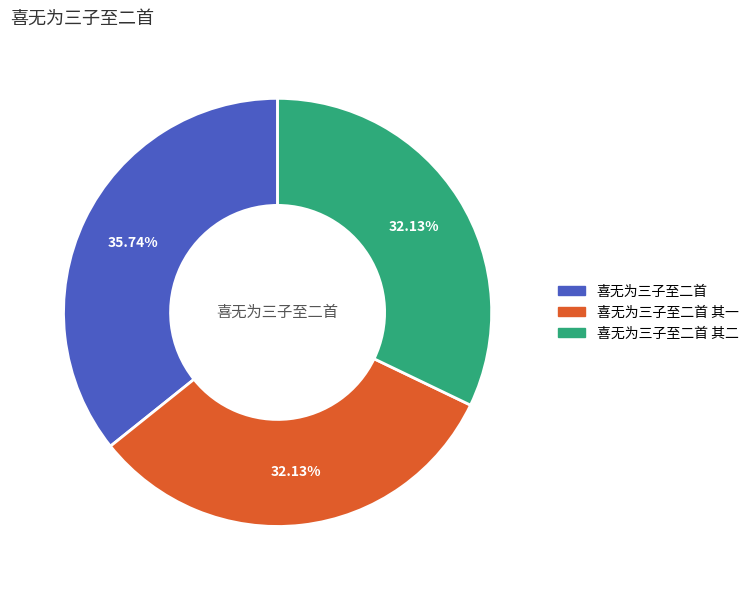

Does any single category account for the majority?

No